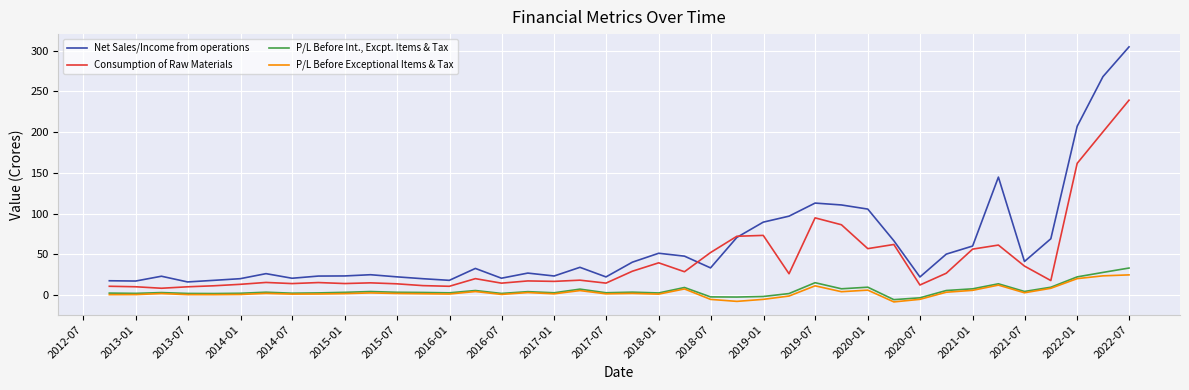

Which series has the widest spread of values?

Net Sales/Income from operations